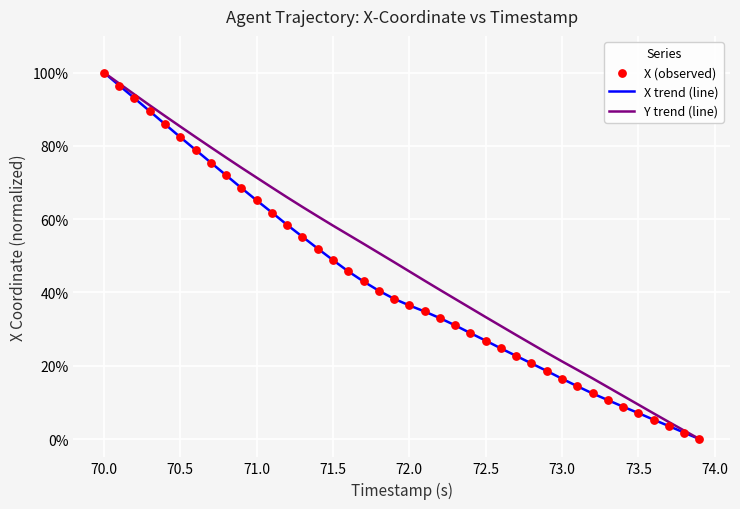

Is this an area chart (filled region under the line)?

No